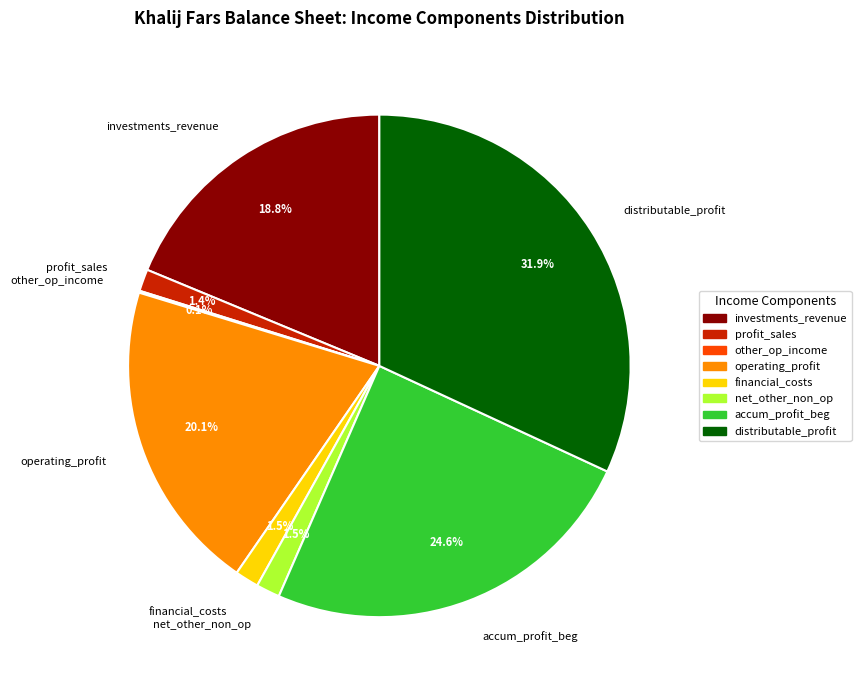

Which slice is the largest?

distributable_profit